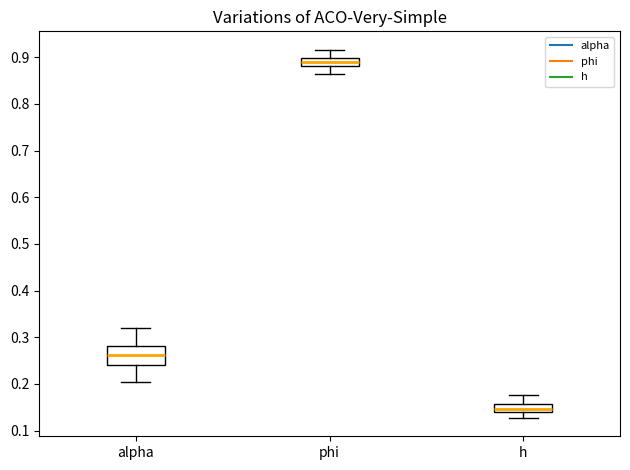

Where does the median line of the box for alpha sit on the y-axis? The values are not printed on the chart, so give them approximately, as read against the axis.

0.26